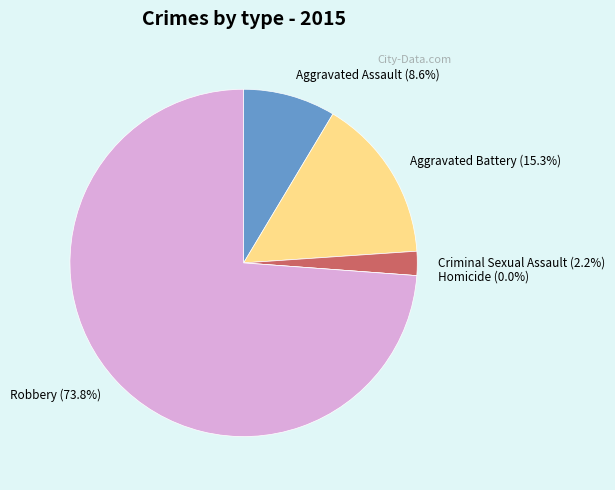

The Homicide slice represents 11% of the pie. True or false?

False